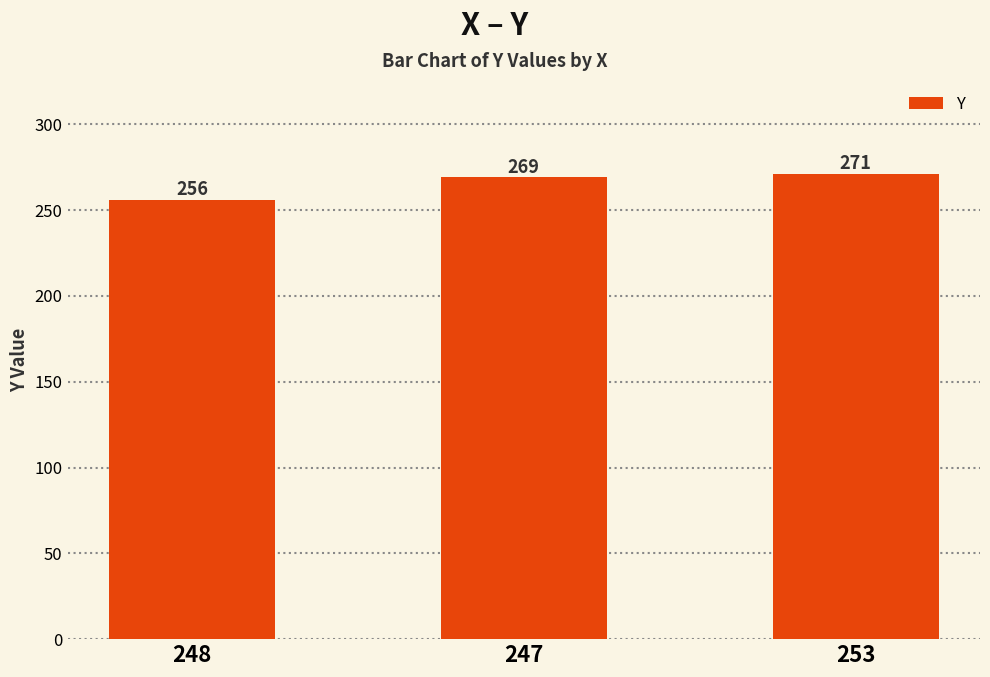

Reading left to right, what are all the values shown in this chart?

256	269	271